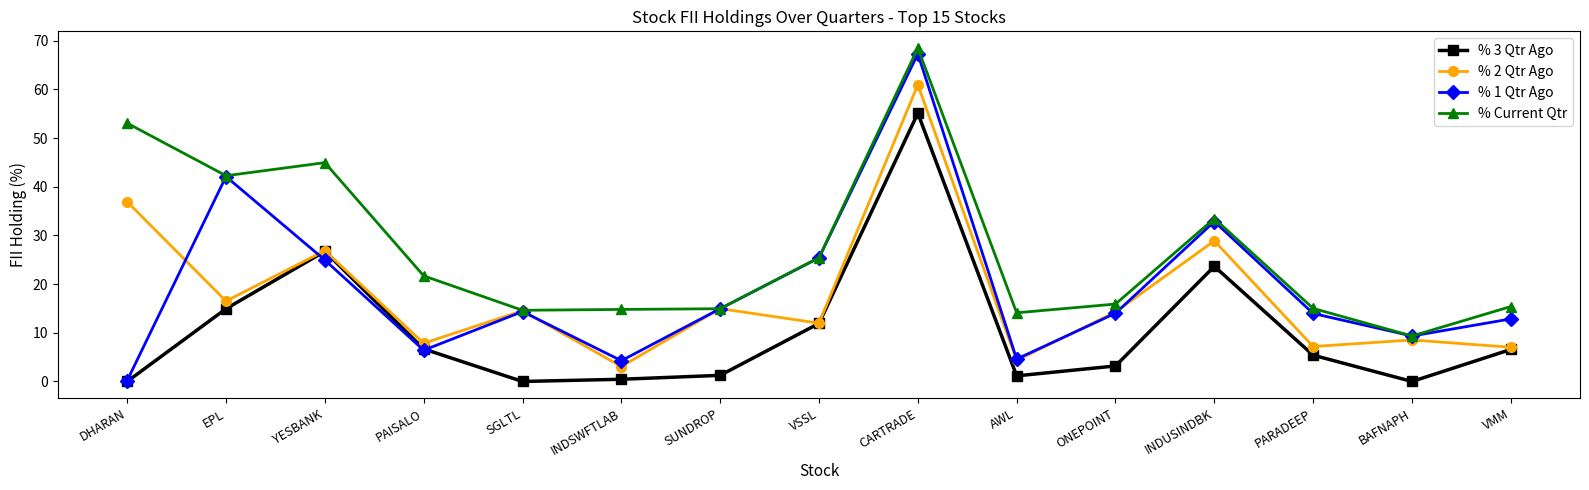

What is the value of the % 2 Qtr Ago point at the 5th from the left?

14.5